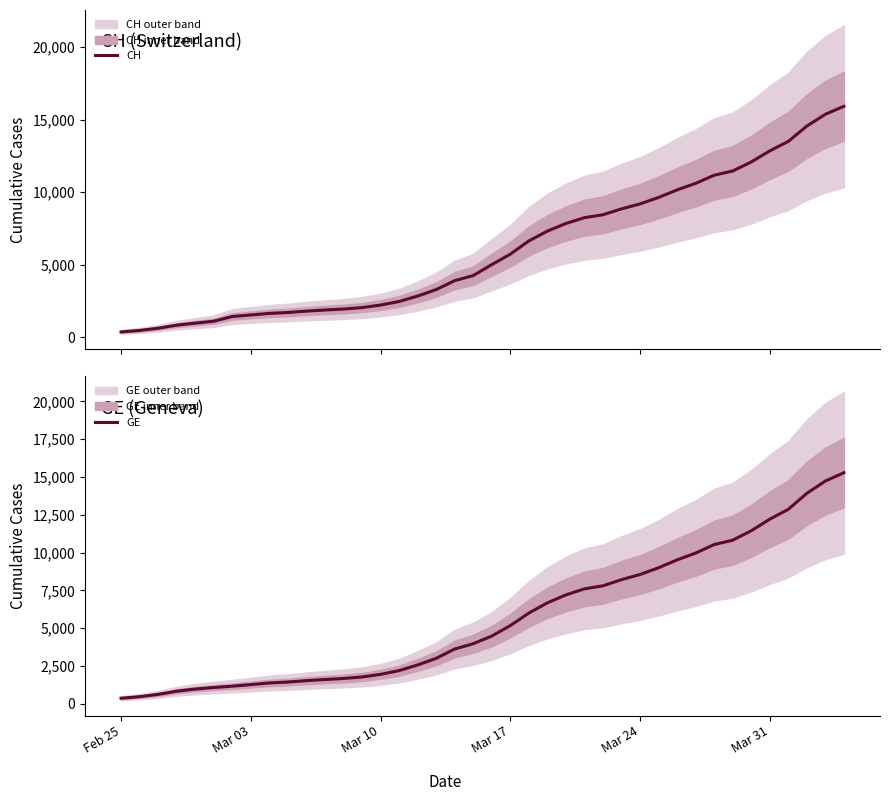

Count the number of data series in this chart.

2